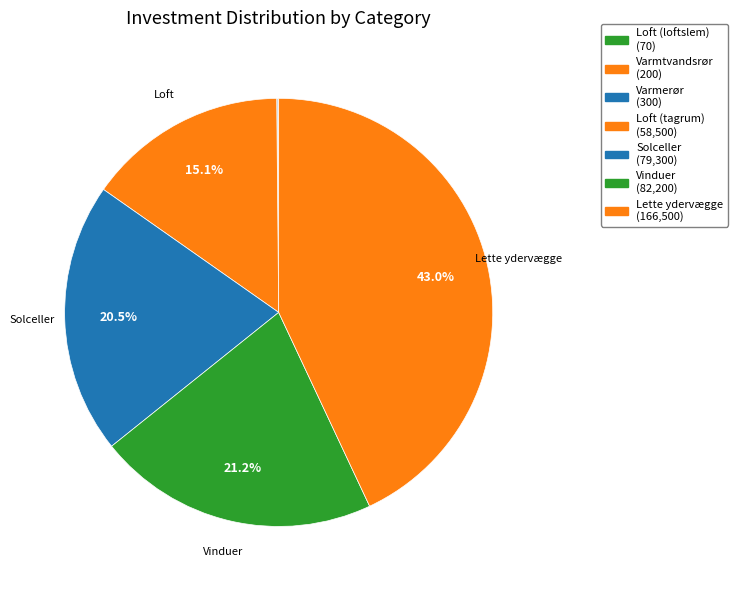

True or false: Lette ydervægge accounts for 56% of the total.

False